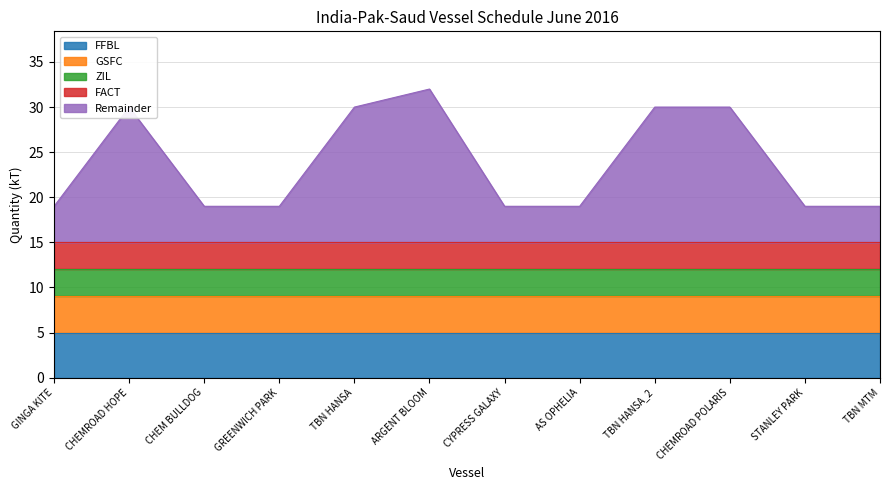

What is the label of the 9th point from the right?

GREENWICH PARK